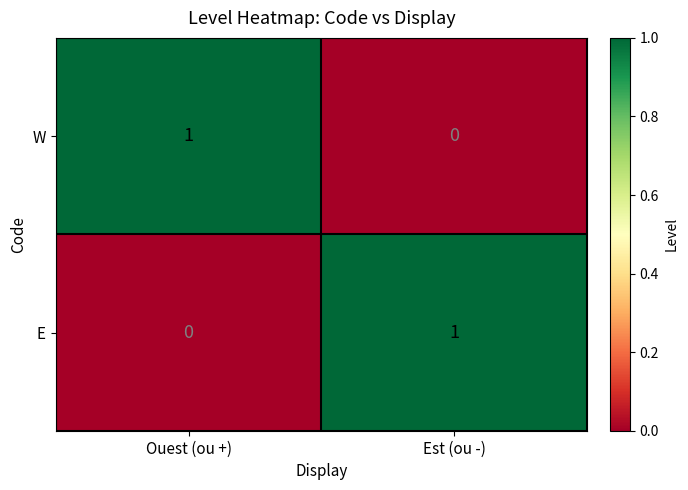

Reading left to right, list all the values displayed in this chart.

W: 1	0
E: 0	1